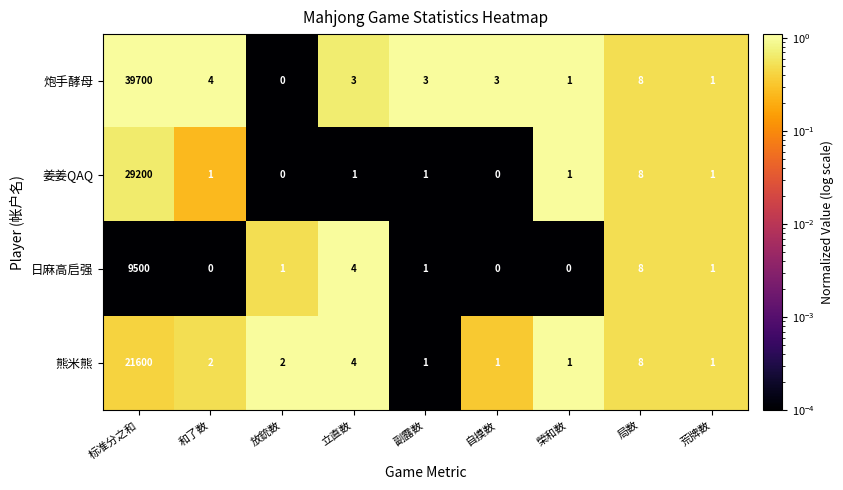

At 和了数, list the series in order from smallest to largest.

日麻高启强, 姜姜QAQ, 熊米熊, 炮手酵母